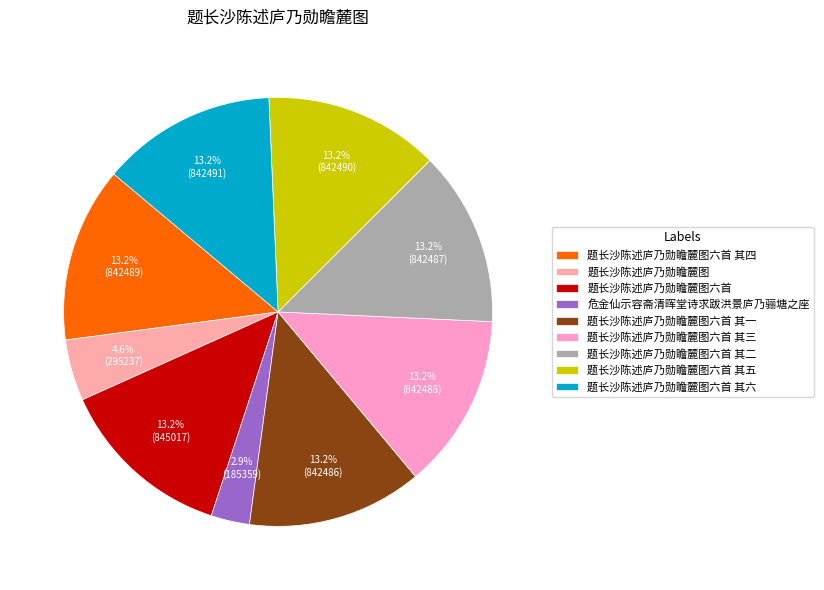

To the nearest percent, what portion does 题长沙陈述庐乃勋瞻麓图六首 其五 represent?

13%